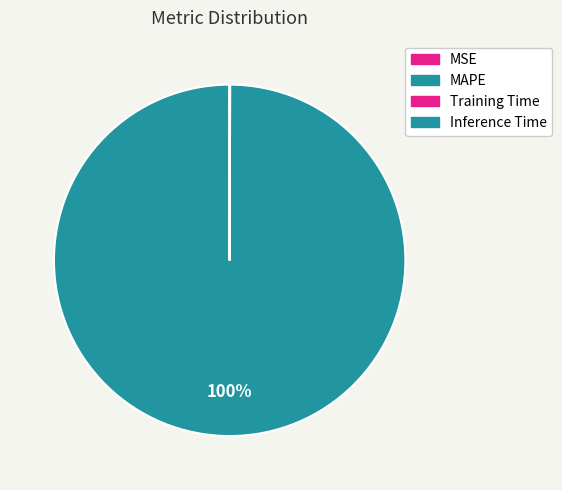

True or false: MSE accounts for 0% of the total.

True